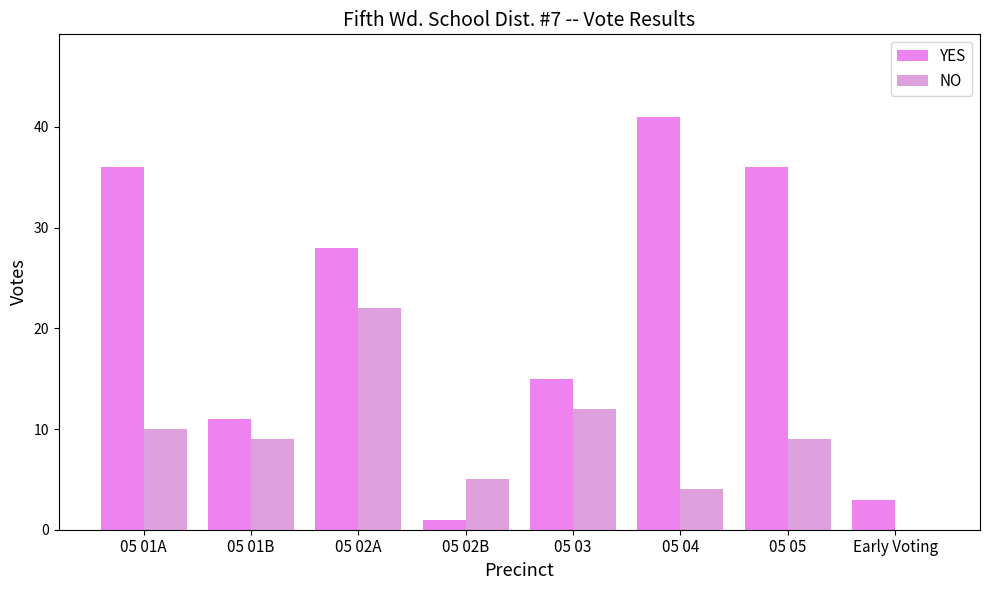

Is it true that NO equals 0 at Early Voting?

True